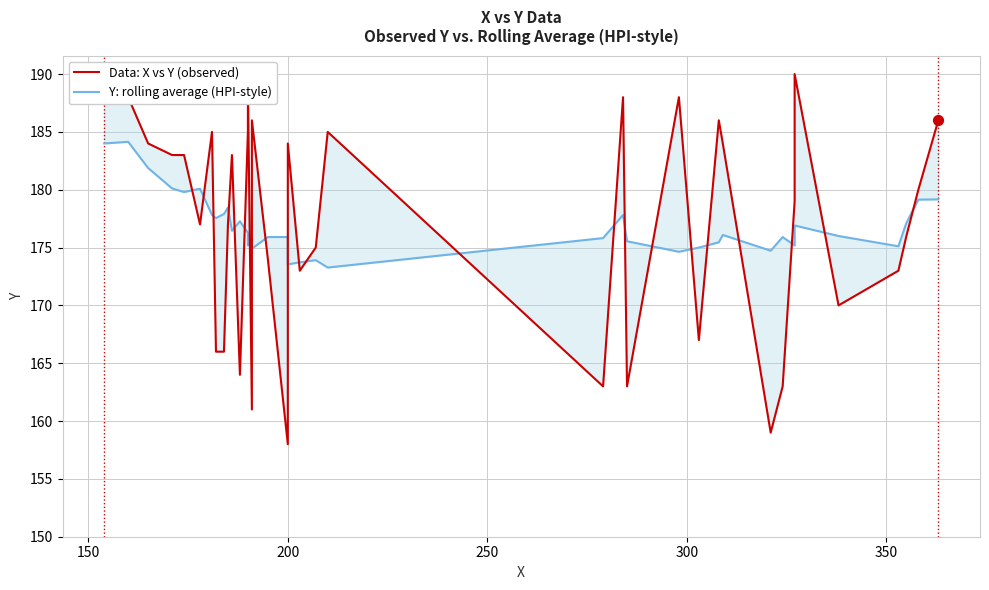

Which series has the widest spread of Y values?

Data: X vs Y (observed)